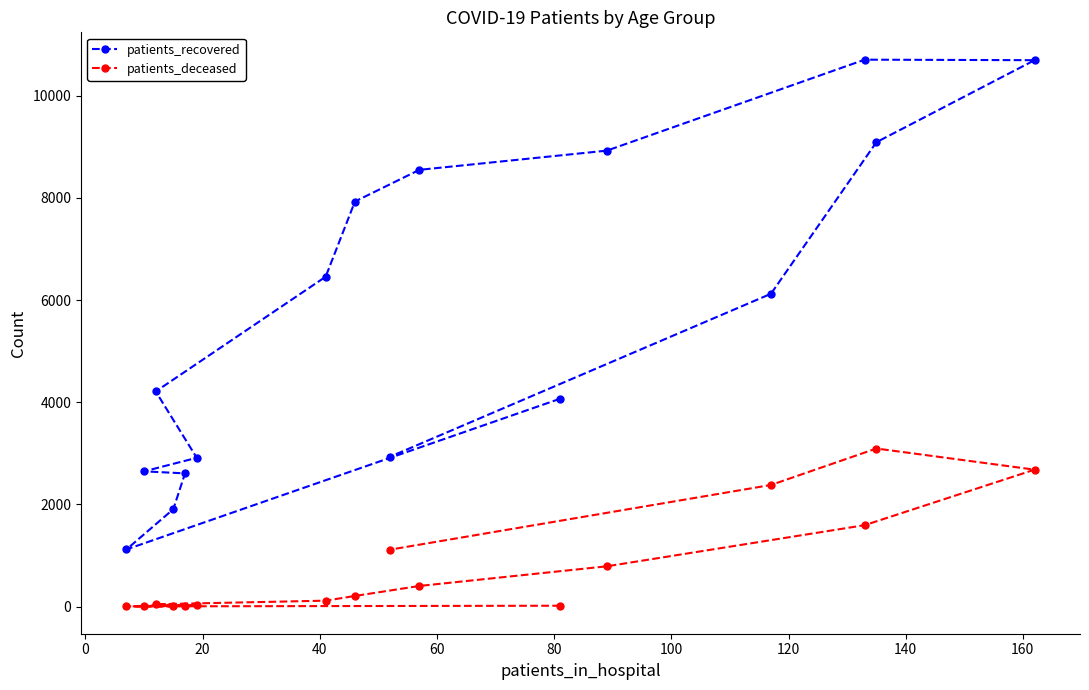

True or false: patients_deceased and patients_recovered intersect in this chart.

False